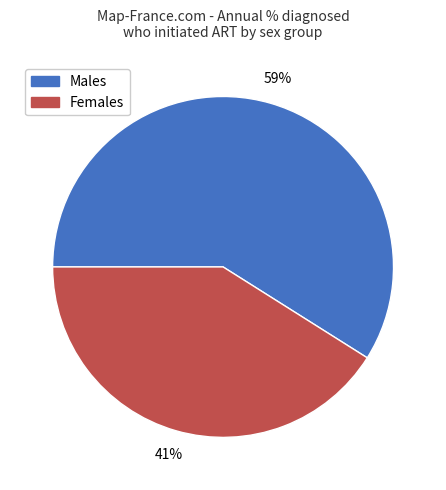

Is there any slice that represents more than half of the pie?

Yes